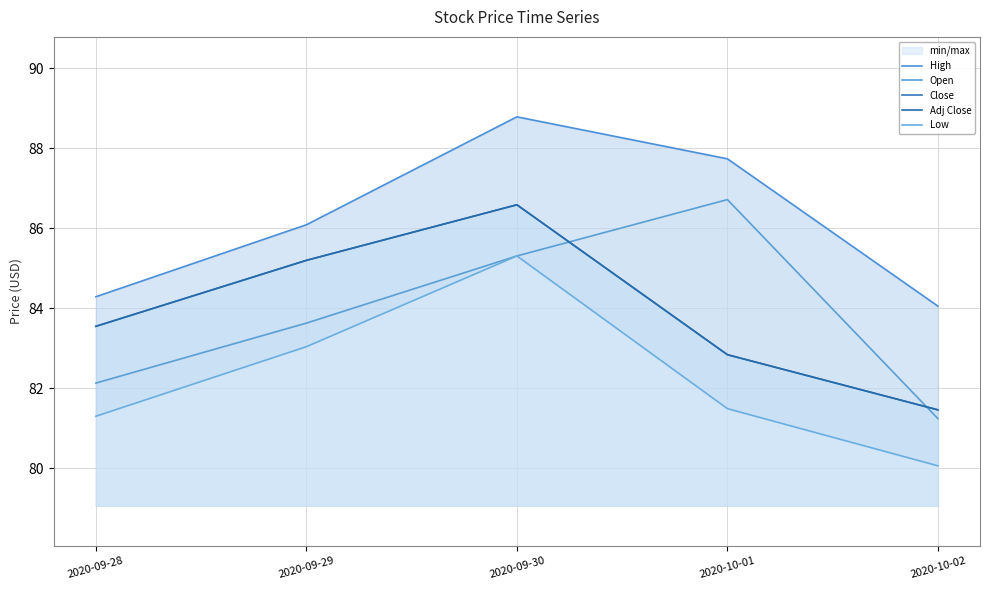

Reading left to right, list all the values displayed in this chart.

High: 2020-09-28=84.3	2020-09-29=86.1	2020-09-30=88.8	2020-10-01=87.7	2020-10-02=84.1
Open: 2020-09-28=82.1	2020-09-29=83.6	2020-09-30=85.3	2020-10-01=86.7	2020-10-02=81.2
Close: 2020-09-28=83.6	2020-09-29=85.2	2020-09-30=86.6	2020-10-01=82.8	2020-10-02=81.5
Adj Close: 2020-09-28=83.6	2020-09-29=85.2	2020-09-30=86.6	2020-10-01=82.8	2020-10-02=81.5
Low: 2020-09-28=81.3	2020-09-29=83.0	2020-09-30=85.3	2020-10-01=81.5	2020-10-02=80.1